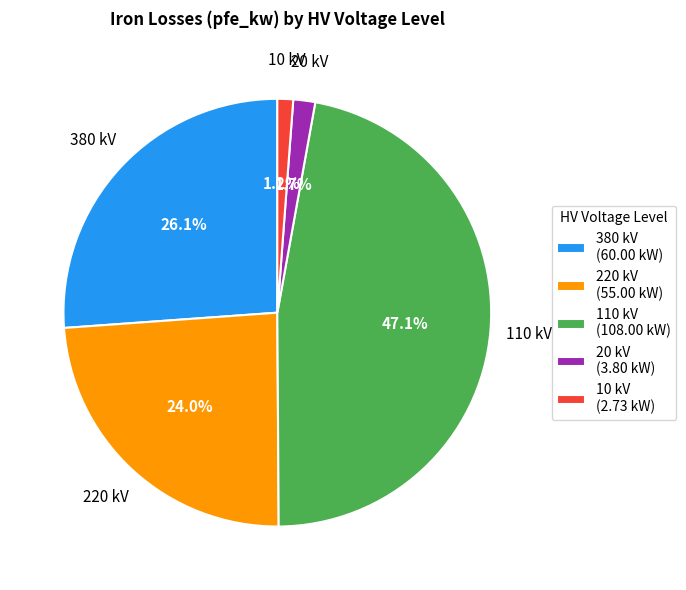

What percentage is NOT represented by 220 kV (55.00 kW)?

76.0%